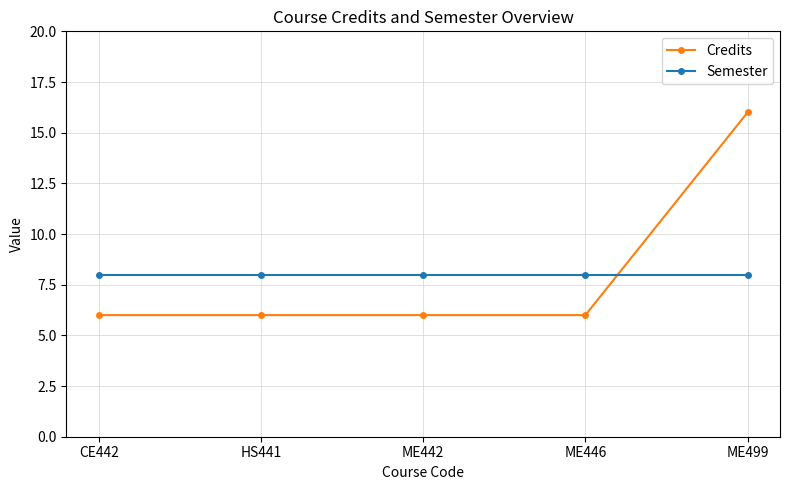

True or false: Semester has more than 2 points higher than both neighbors.

False